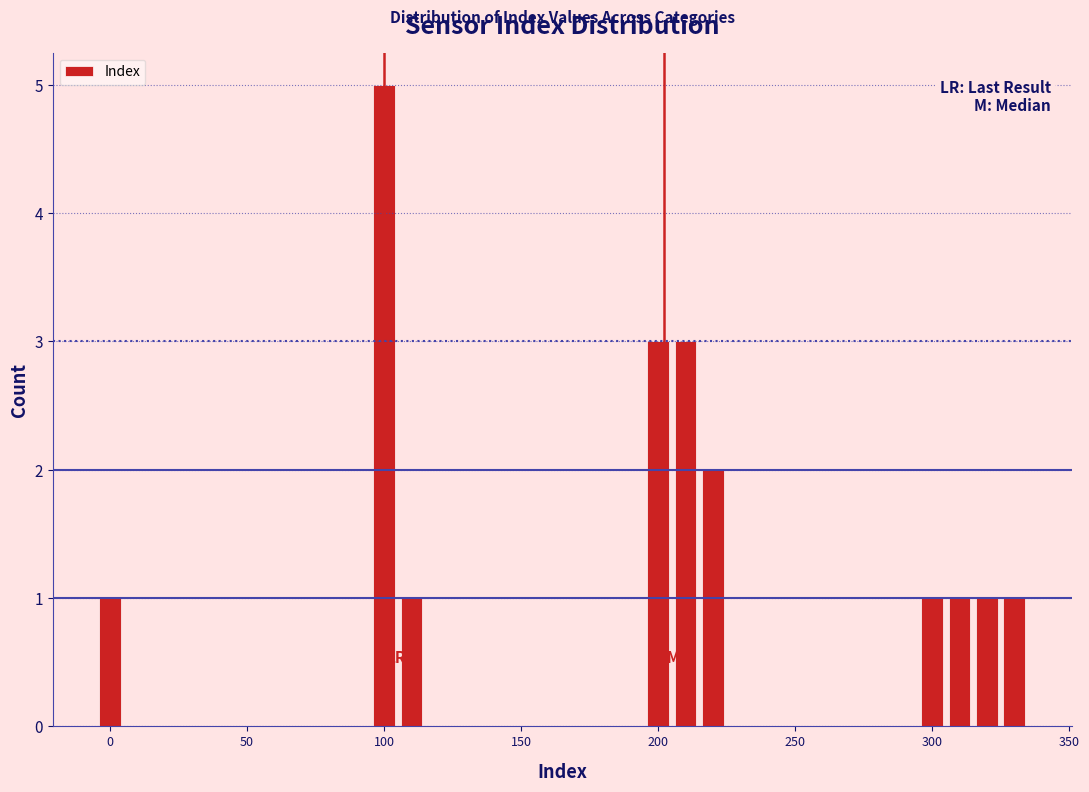

Around what value on the x-axis is the tallest bar? Give the approximate position of its centre, as read against the axis.

100